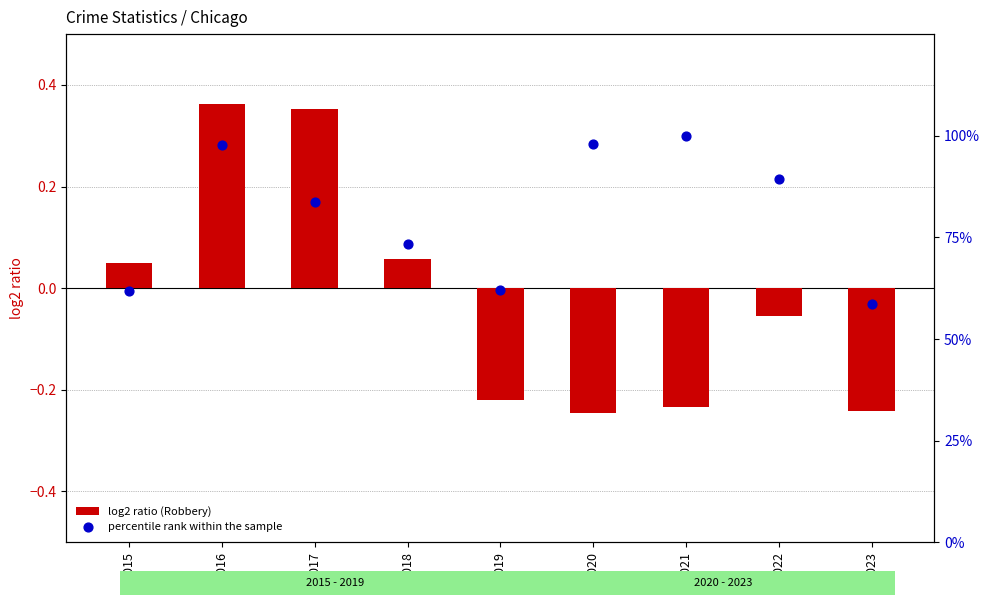

Which series contains the lowest Y value?

log2 ratio (Robbery)